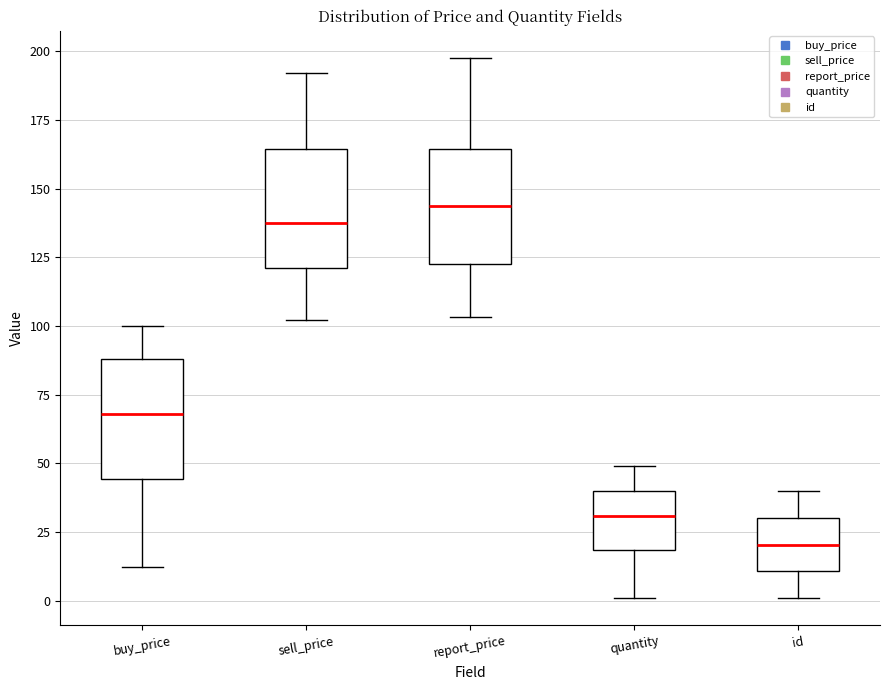

Reading left to right, transcribe this box plot: for each box, give where its median line is, the range the box spans, and where its two whiskers end, as read against the y-axis. The values are not printed on the chart, so give them approximately, as read against the axis.

buy_price: median 70, box 45 to 90, whiskers 10 to 100
sell_price: median 135, box 120 to 165, whiskers 100 to 190
report_price: median 145, box 125 to 165, whiskers 105 to 200
quantity: median 30, box 20 to 40, whiskers 0 to 50
id: median 20, box 10 to 30, whiskers 0 to 40